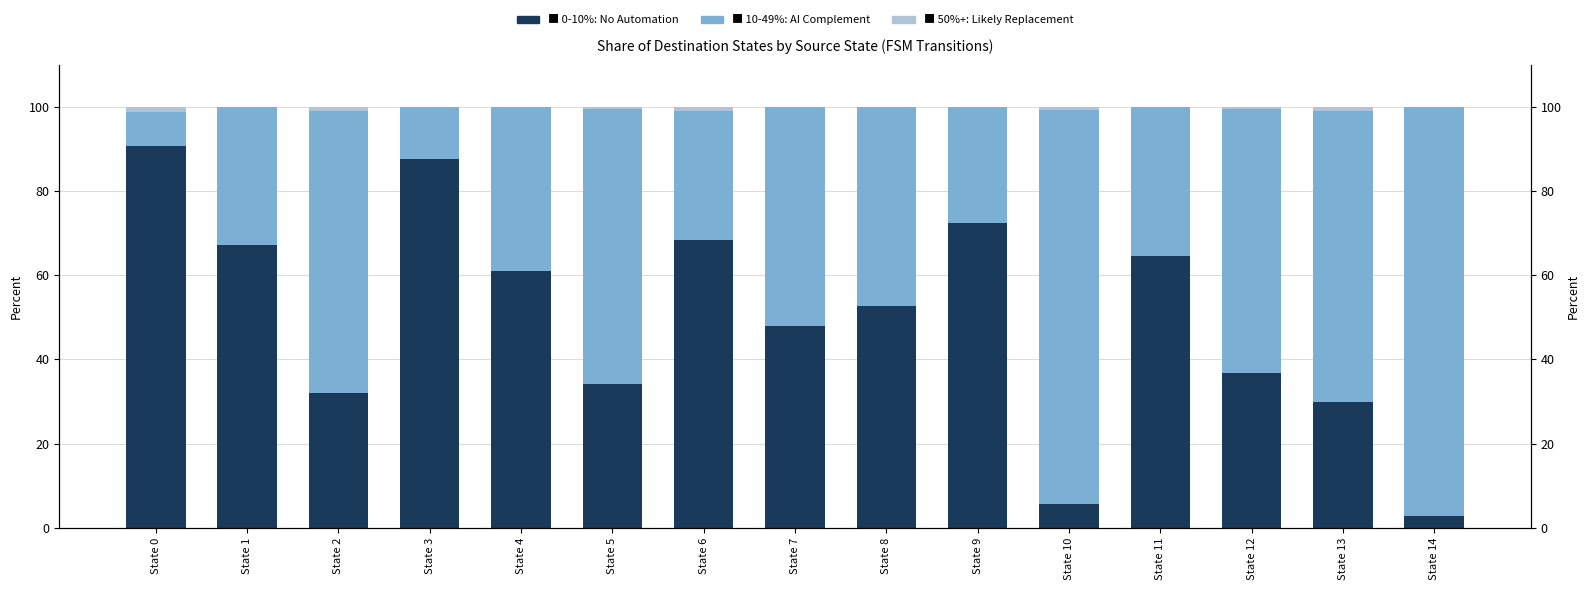

How many data points in 0-10%: No Automation are above 52?

8